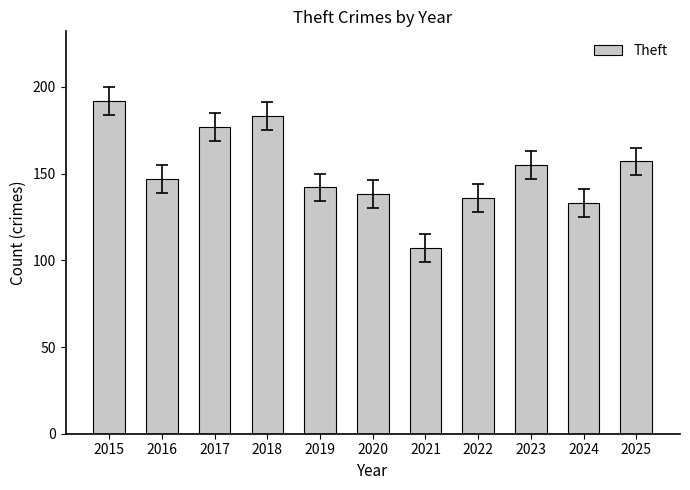

How many categories are shown in the chart?

11